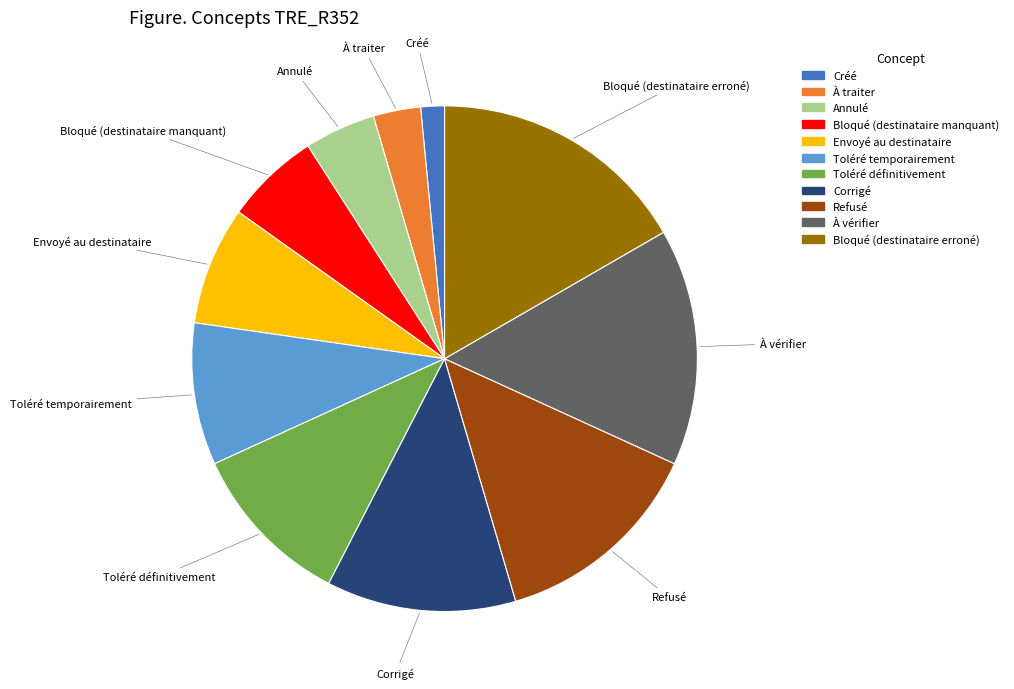

Is Envoyé au destinataire the majority of the pie?

No